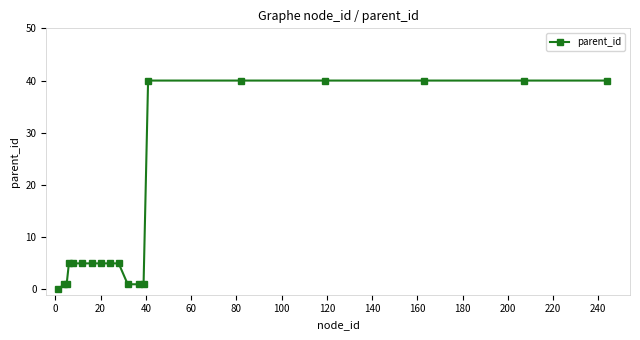

What is the greatest value displayed?

40